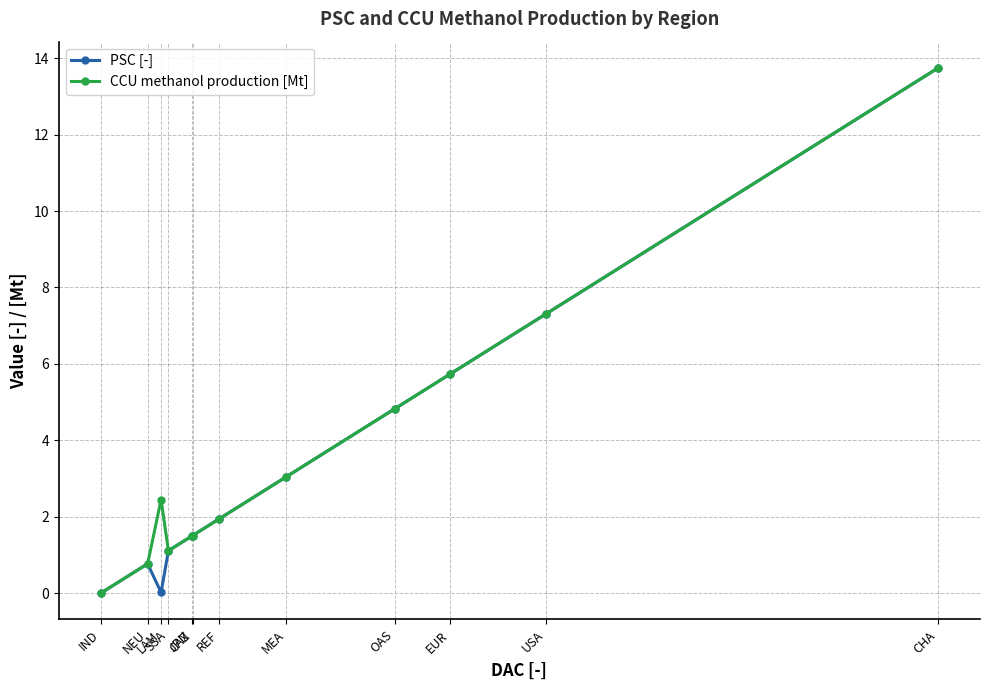

What is the label of the 4th point from the left?

SSA